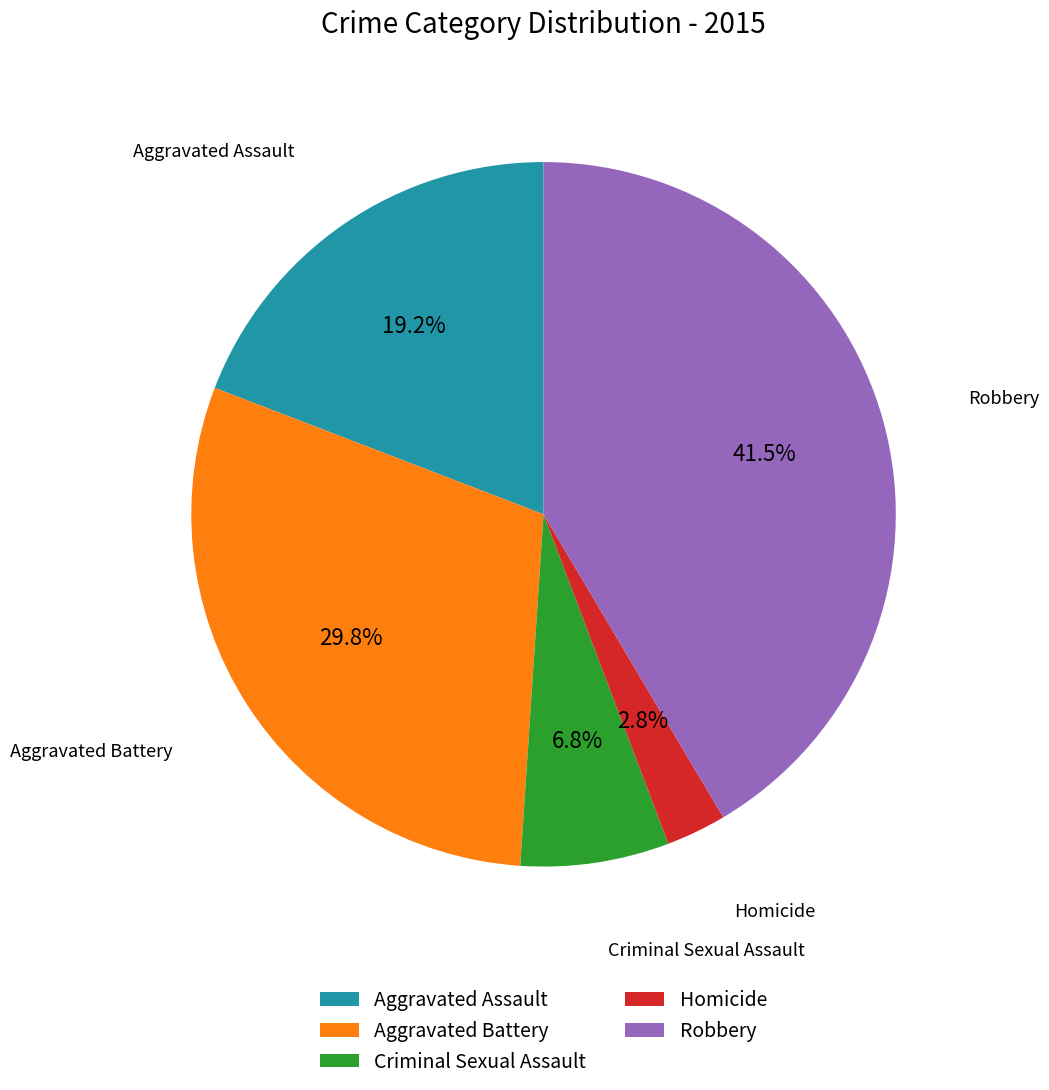

Which has a higher value, Robbery or Aggravated Battery?

Robbery